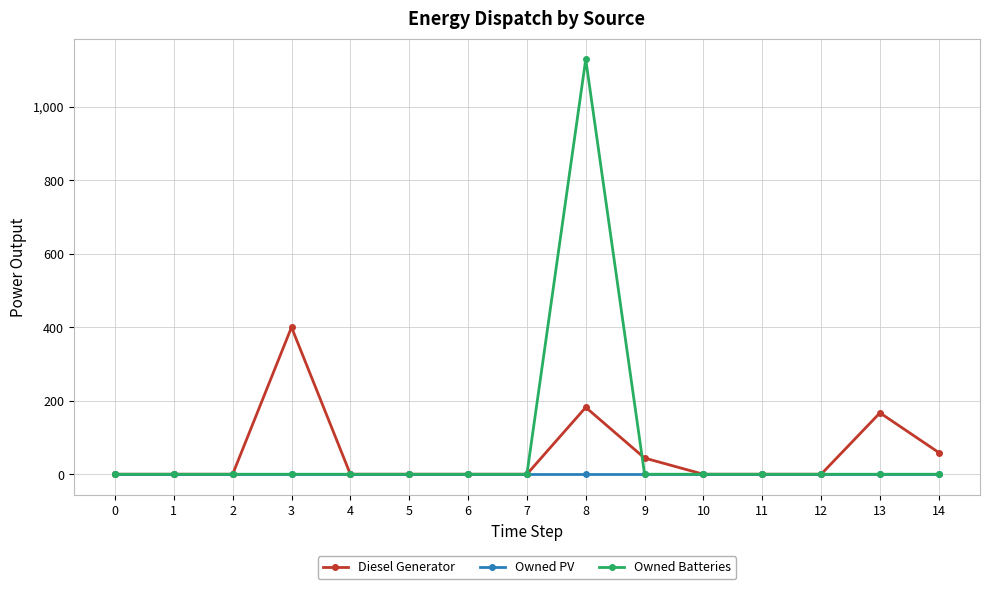

What is the value of the Owned Batteries point at the 9th from the left?

1129